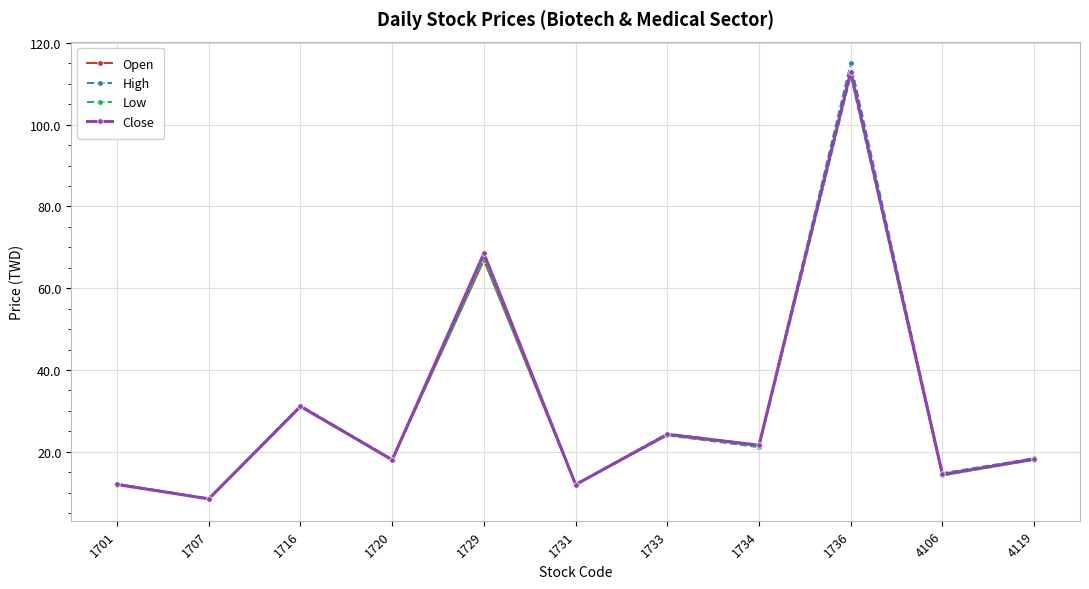

Read the Low value at 1716.

31.0